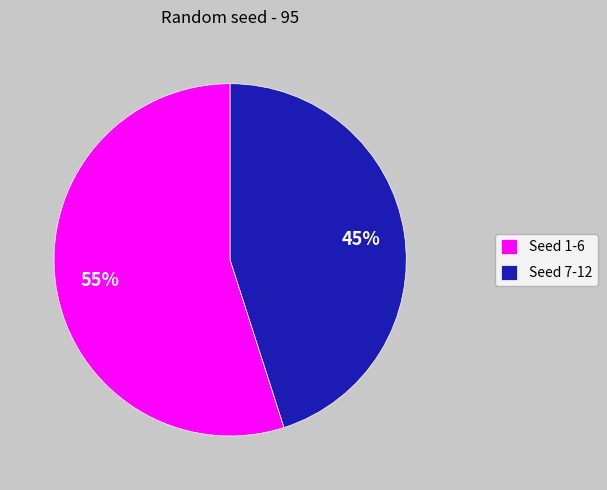

To the nearest percent, what portion does Seed 7-12 represent?

45%